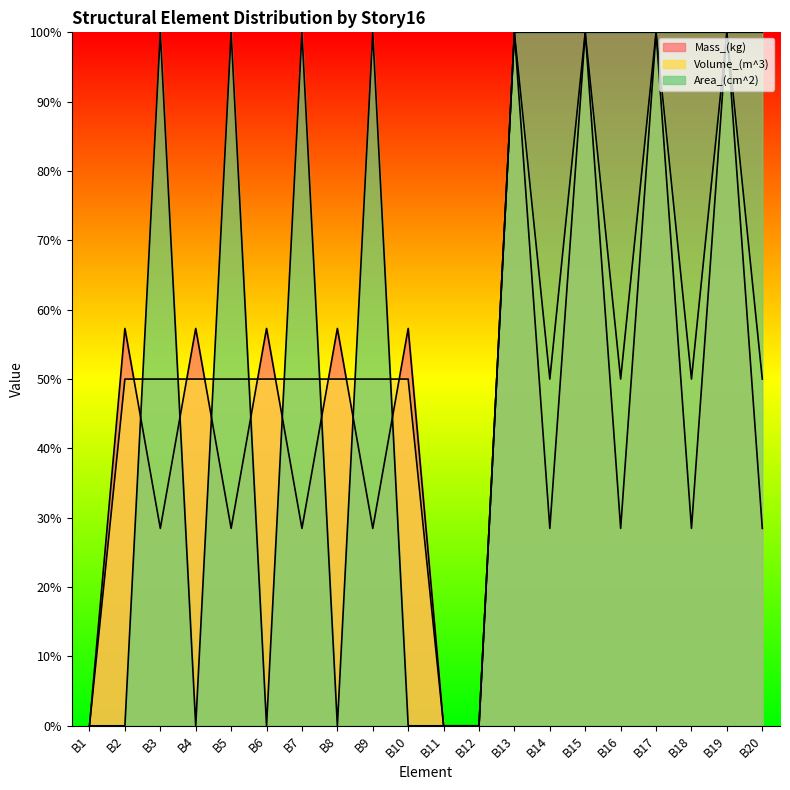

Is it true that Mass_(kg) equals 104.9 at B5?

True